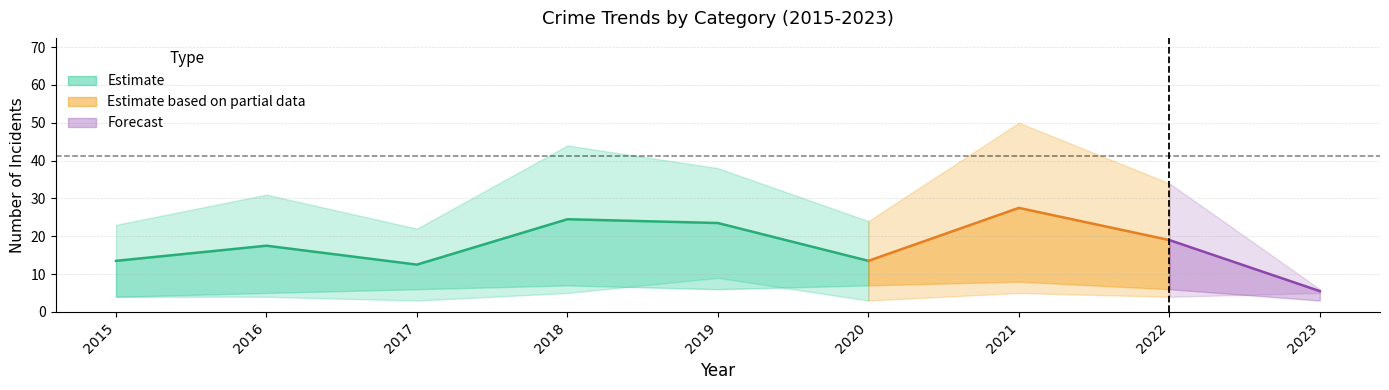

Is it true that Robbery equals 34 at 2017?

False